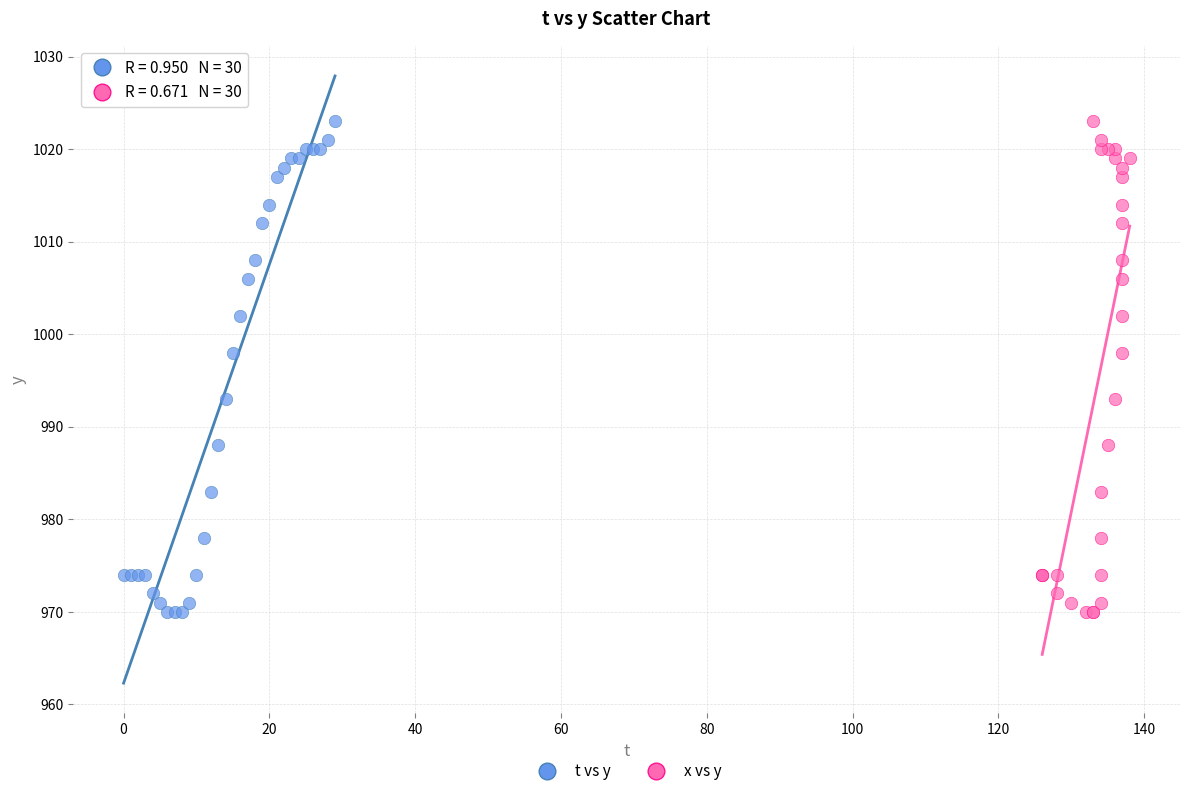

What are all the series names shown in the legend?

t vs y, x vs y